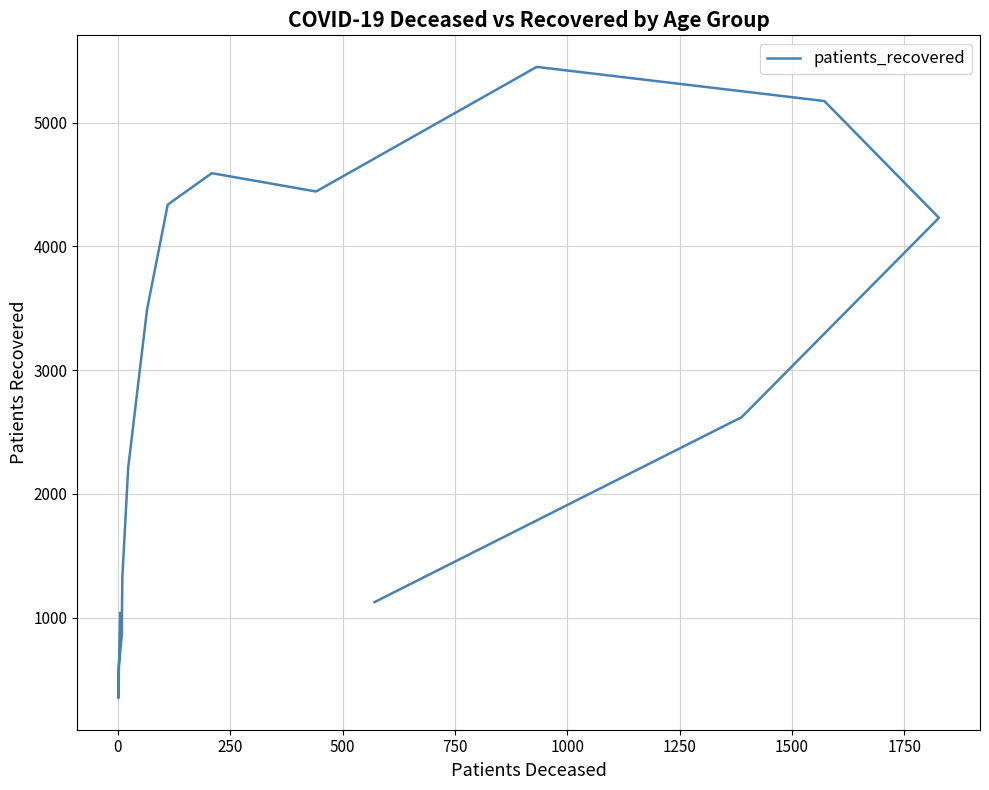

The chart shows a value of 614 at −250. True or false?

False